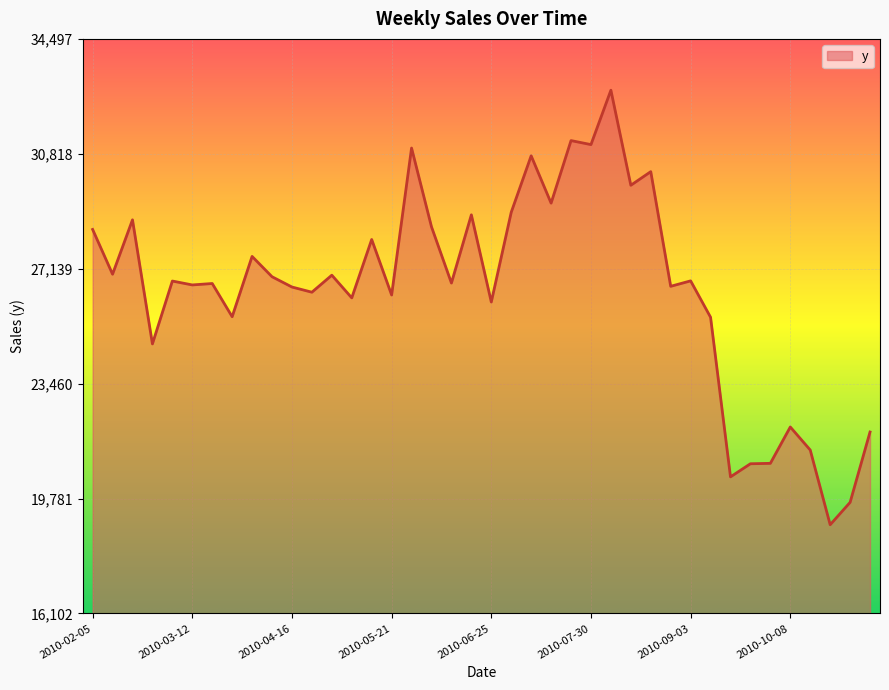

What is the minimum value shown in the chart?

18943.8